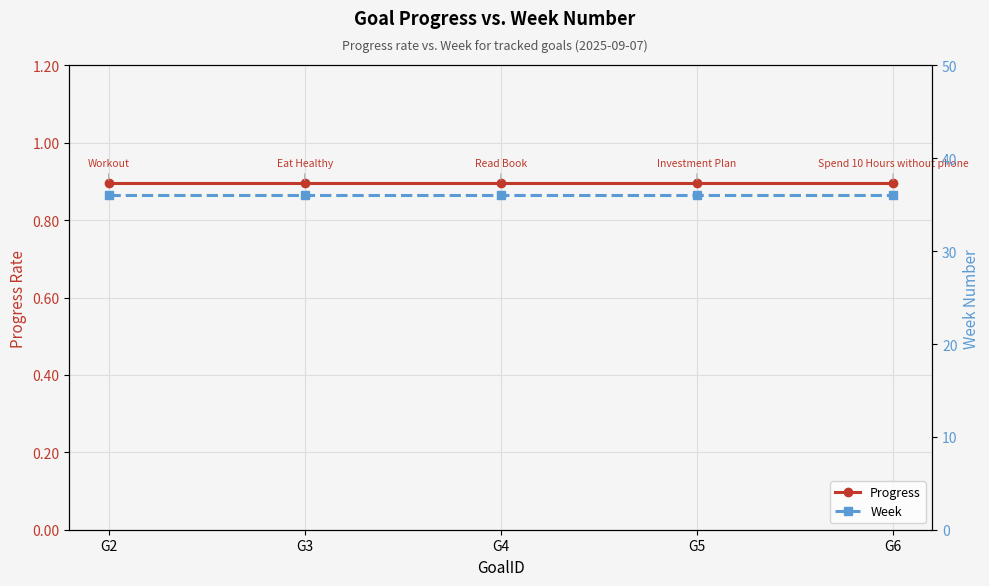

Reading right to left, what are all the values shown in this chart?

Progress: 0.9	0.9	0.9	0.9	0.9
Week: 36.0	36.0	36.0	36.0	36.0